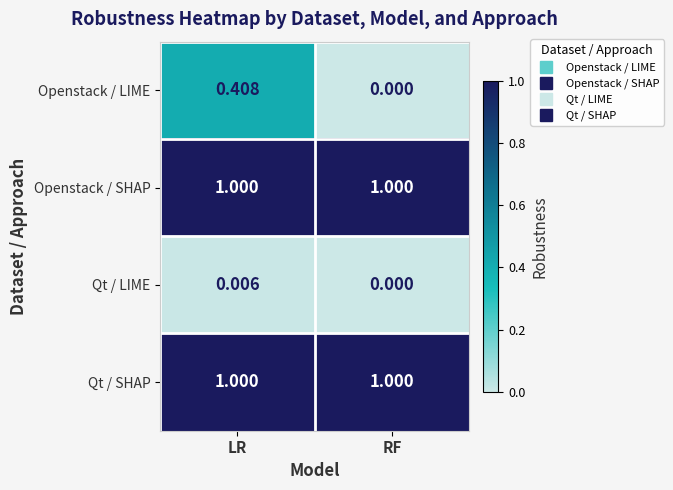

Count the number of categories in the chart.

2